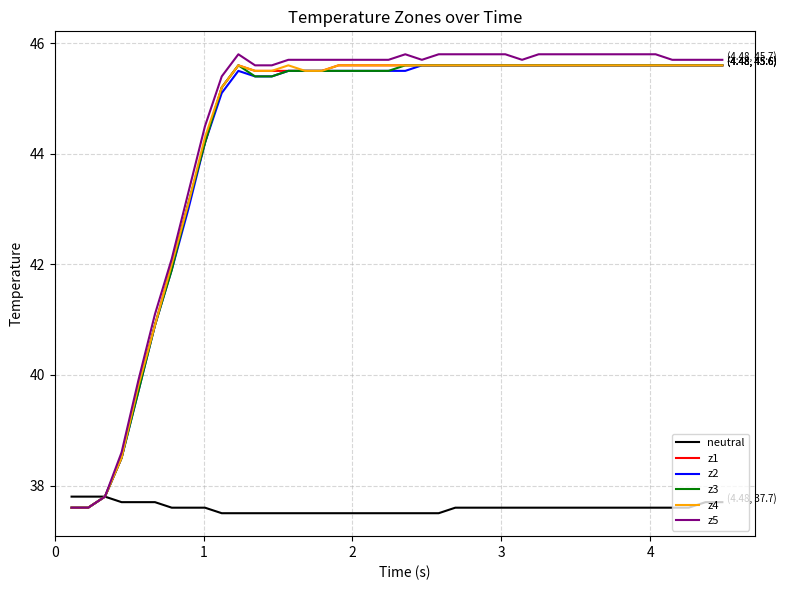

What is the maximum value shown in the chart?

45.8